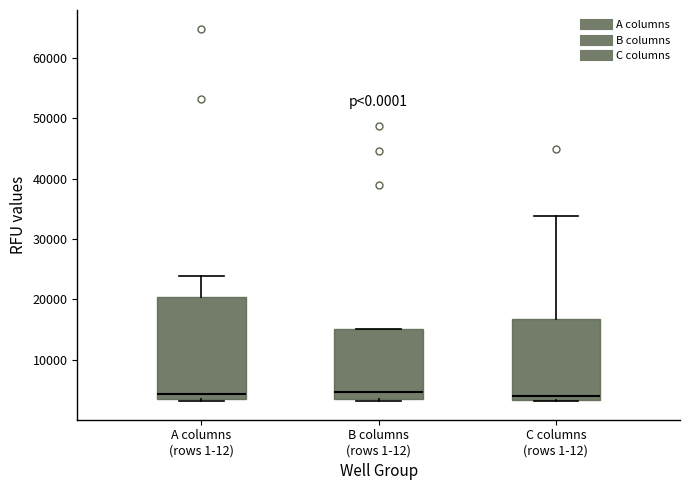

Reading left to right, read every box against the y-axis: the position of its median line, the range the box covers, and the ends of its whiskers. The values are not printed on the chart, so give them approximately, as read against the axis.

A columns (rows 1-12): median 4000 (just above the box's lower edge), box 4000 to 20000, whiskers 3000 to 24000
B columns (rows 1-12): median 5000, box 3000 to 15000, whiskers 3000 to 15000
C columns (rows 1-12): median 4000, box 3000 to 17000, whiskers 3000 to 34000